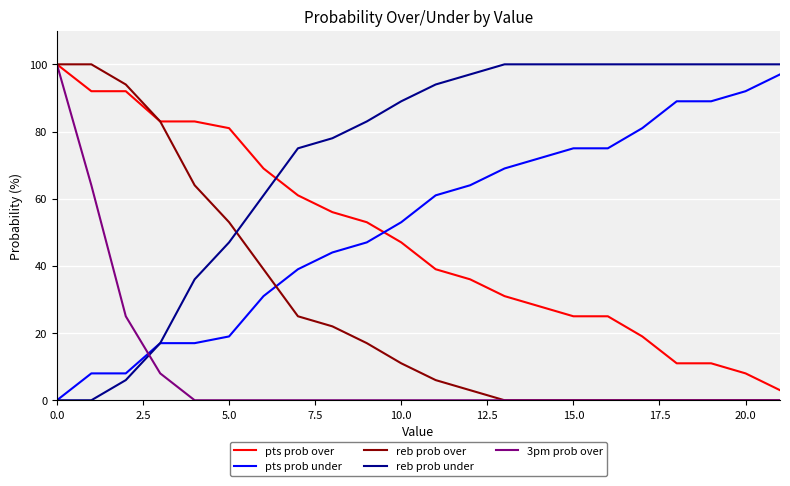

After their last crossing, which series has the higher values: pts prob over or pts prob under?

pts prob under